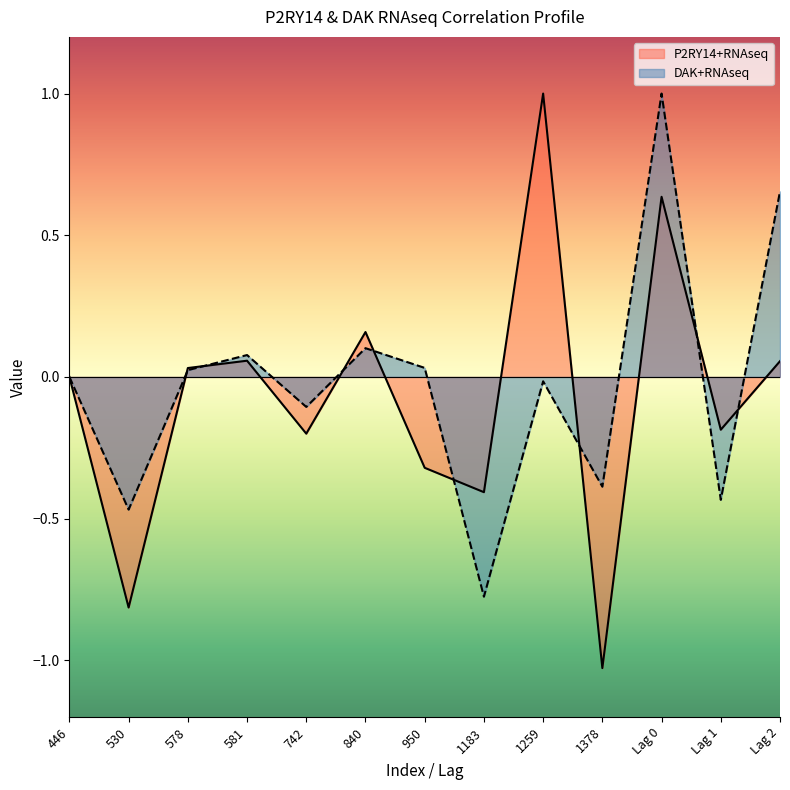

What is the average value?

-0.1